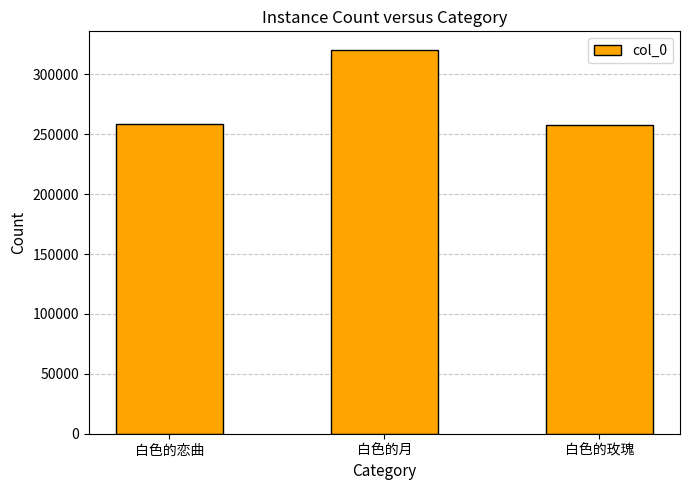

What is the label of the 1st bar from the left?

白色的恋曲